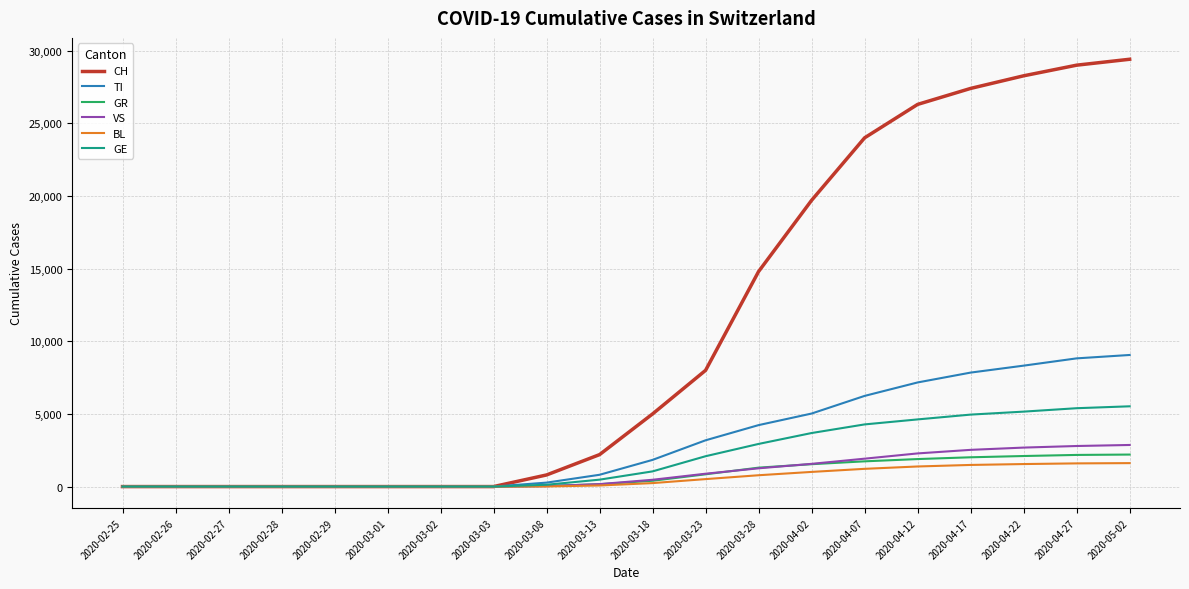

Which series has the widest spread of values?

CH